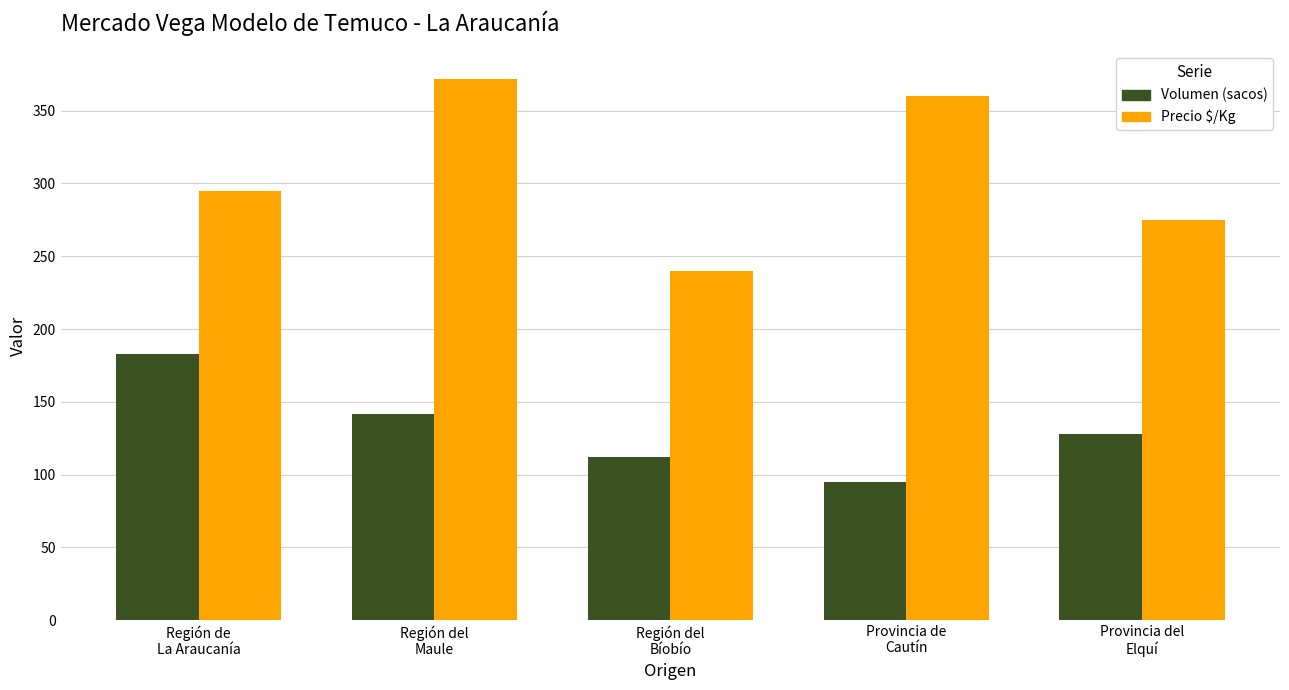

At which label does Volumen (sacos) first exceed 128?

Región de
La Araucanía